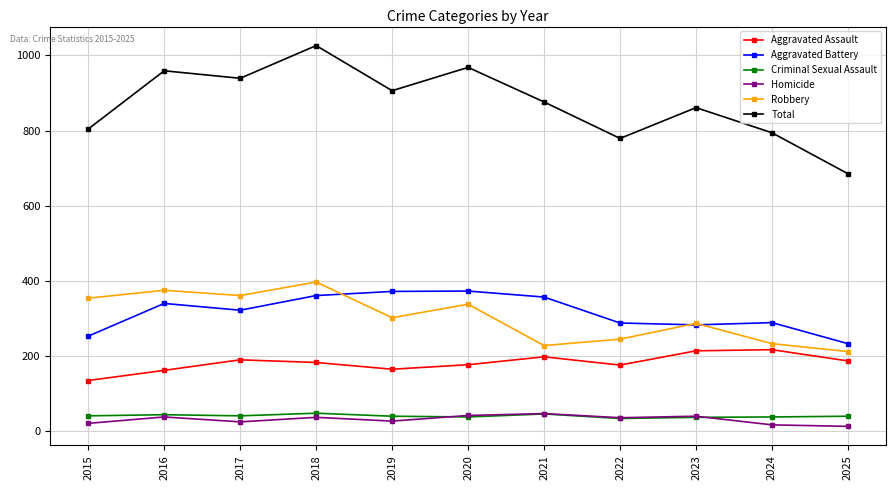

At which label does Homicide first exceed 36?

2016